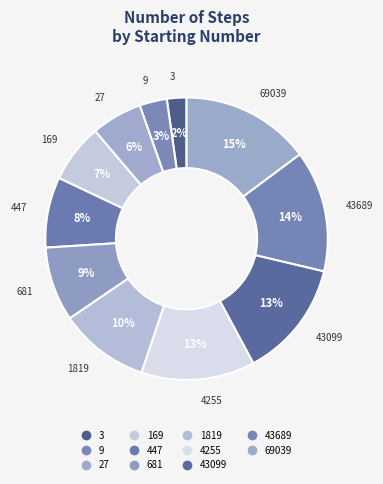

How many segments does this pie chart have?

11